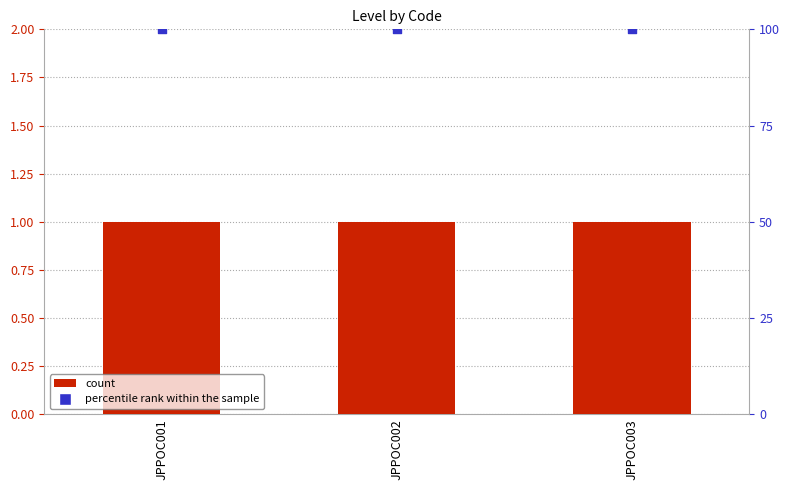

Is the value of Level at JPPOC002 greater than the value of percentile rank within the sample at JPPOC003?

No